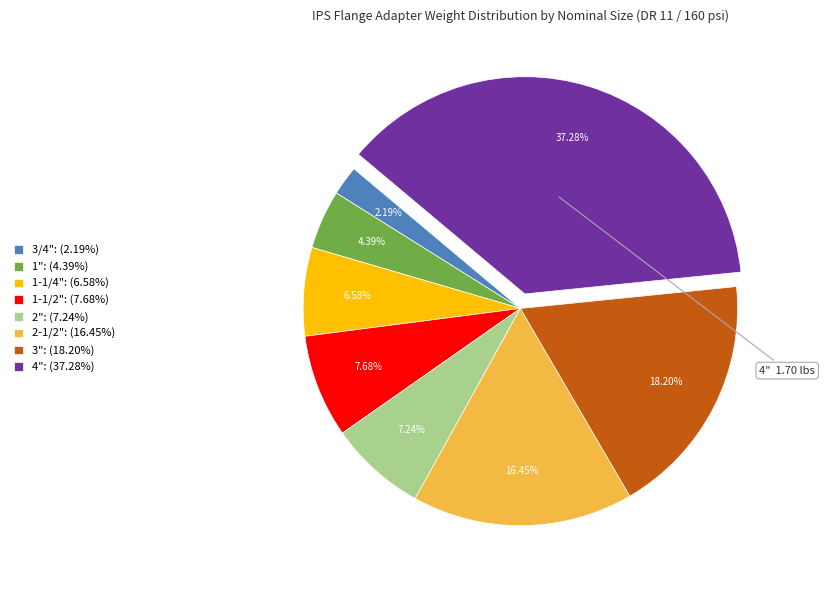

How many slices are in this pie chart?

8